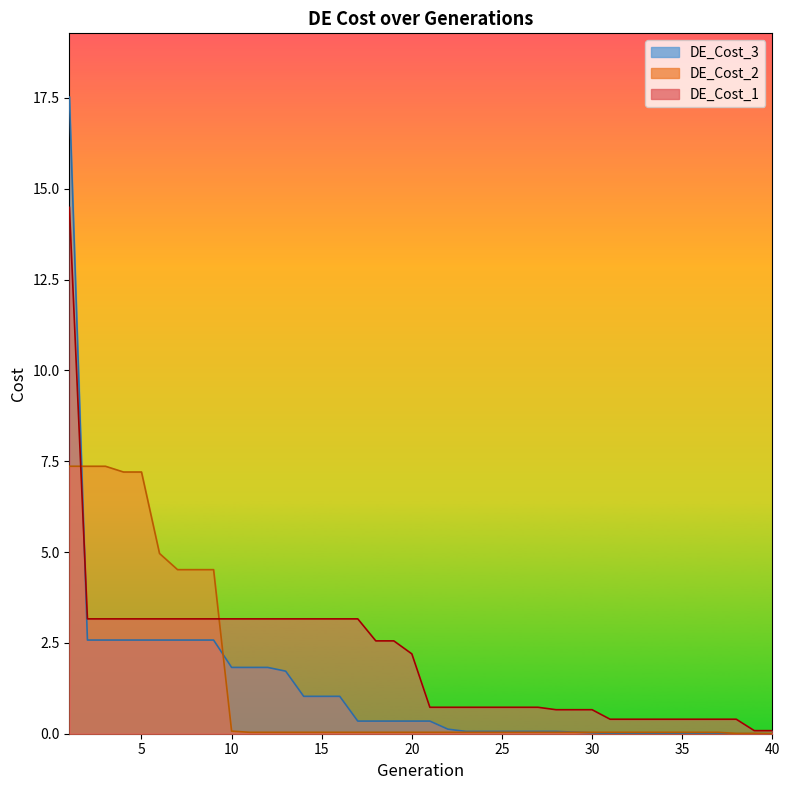

Between 21 and 26, which is larger?

21